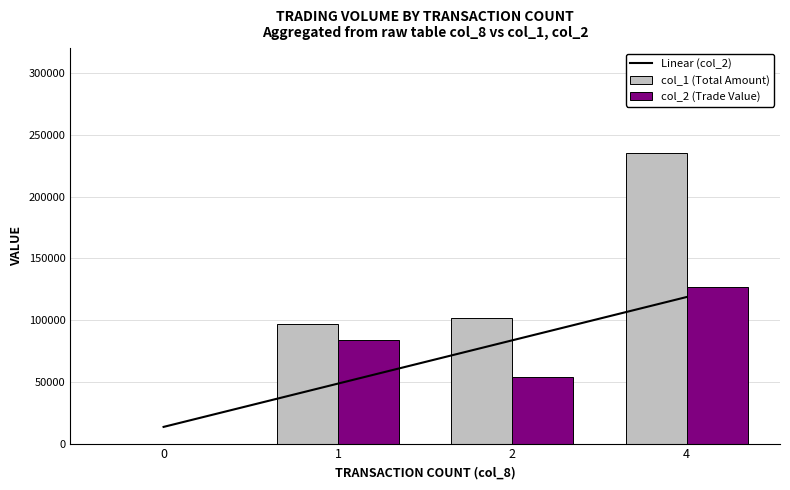

Which has a higher value, 1 or 4?

4